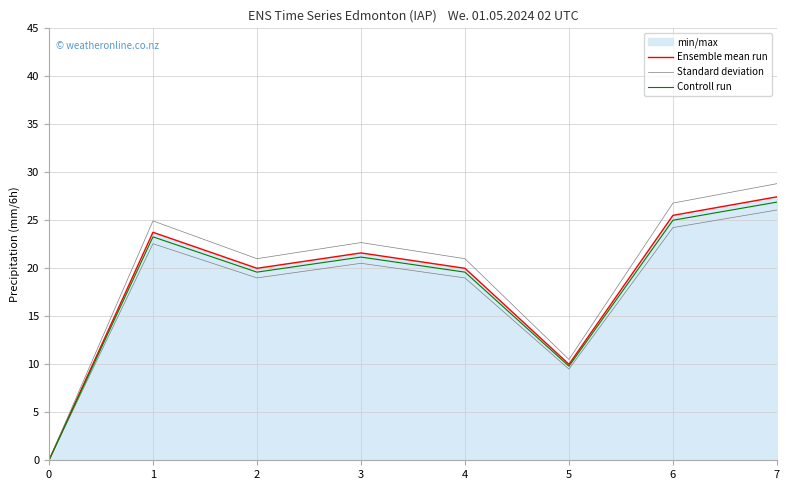

The Standard deviation series shows 41.0 at 1. True or false?

False